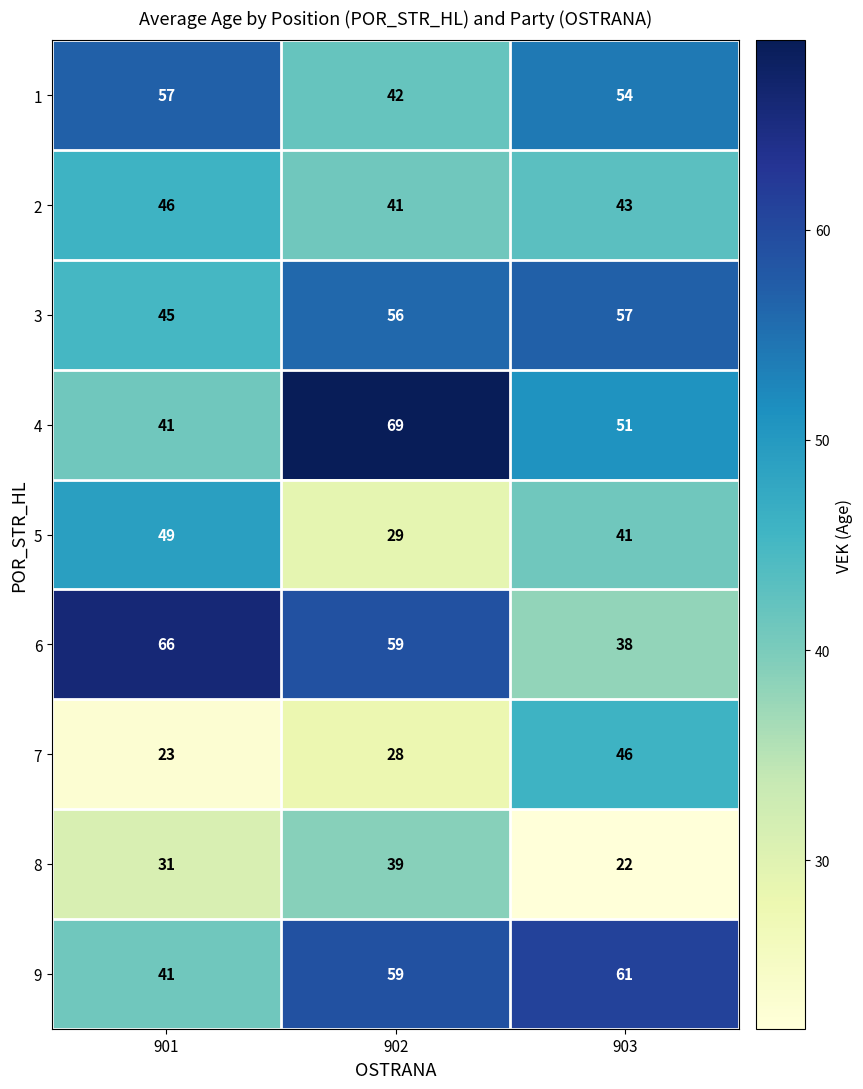

Count the number of data series in this chart.

9